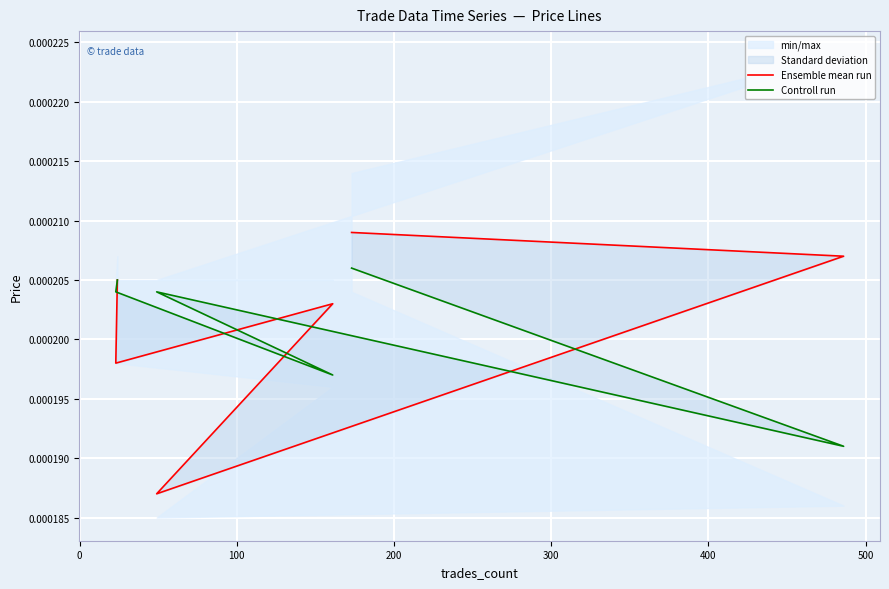

Rank the series by their maximum value, from highest to lowest.

Ensemble mean run, Controll run